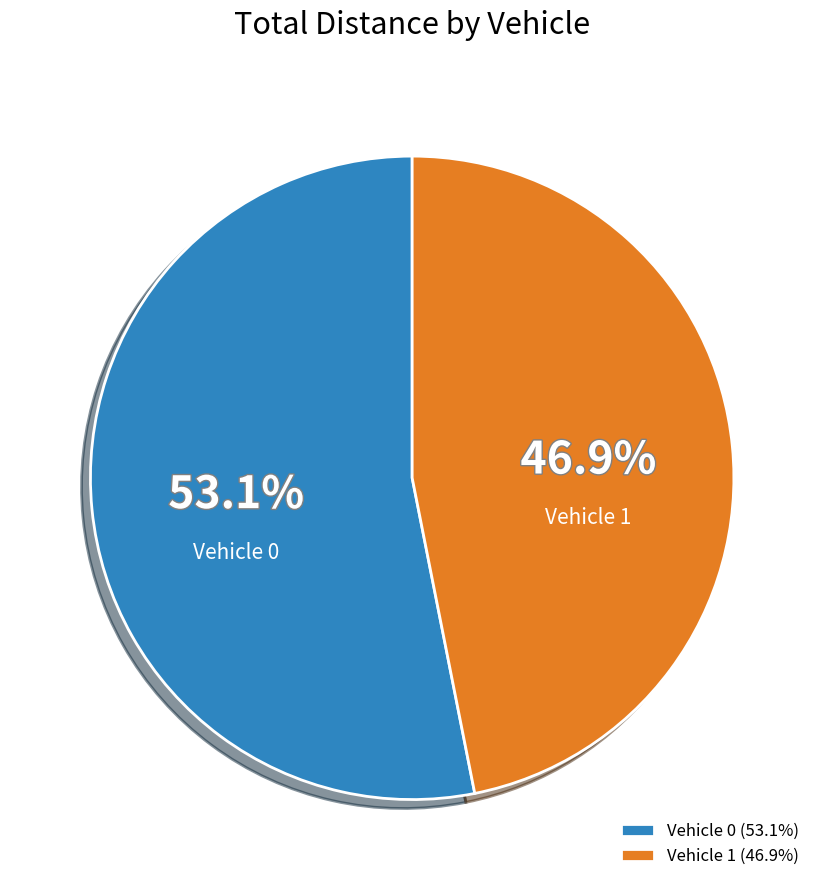

What is the total percentage of Vehicle 0 and Vehicle 1?

100.0%